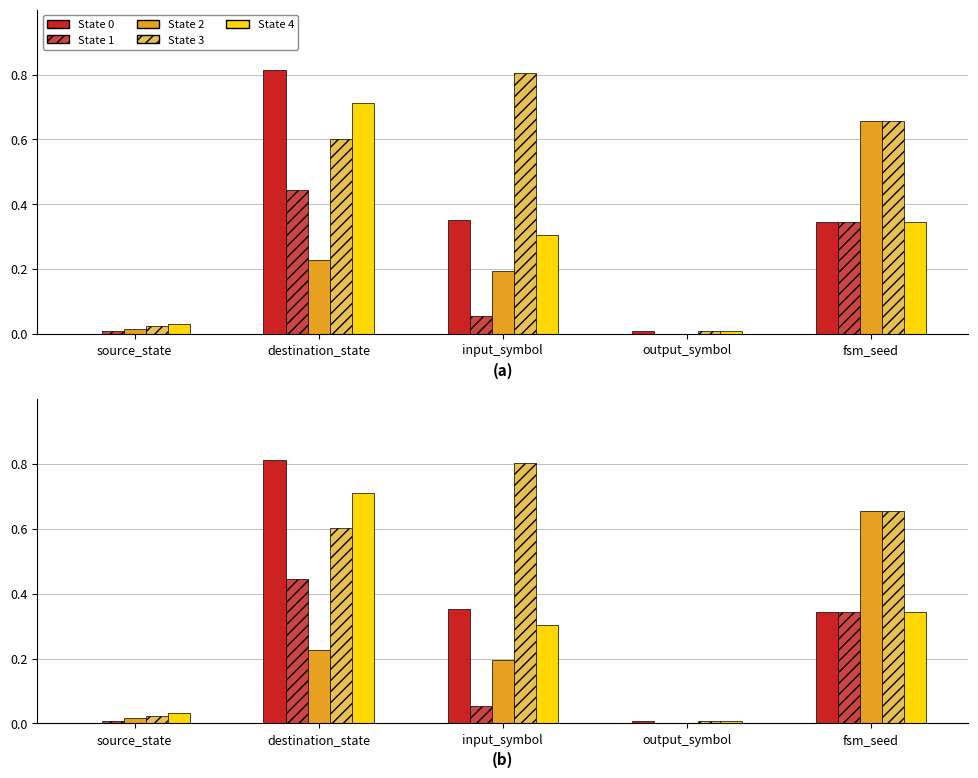

What is the label of the 1st bar from the left?

source_state